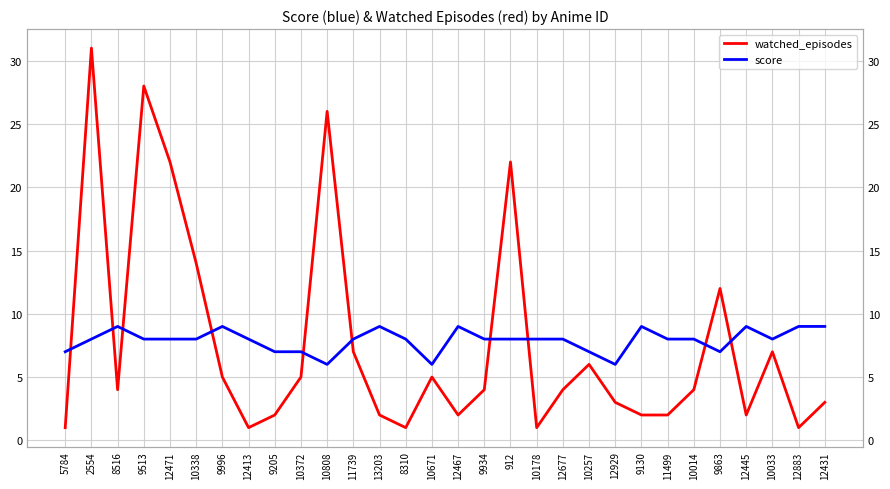

What are all the series names shown in the legend?

watched_episodes, score